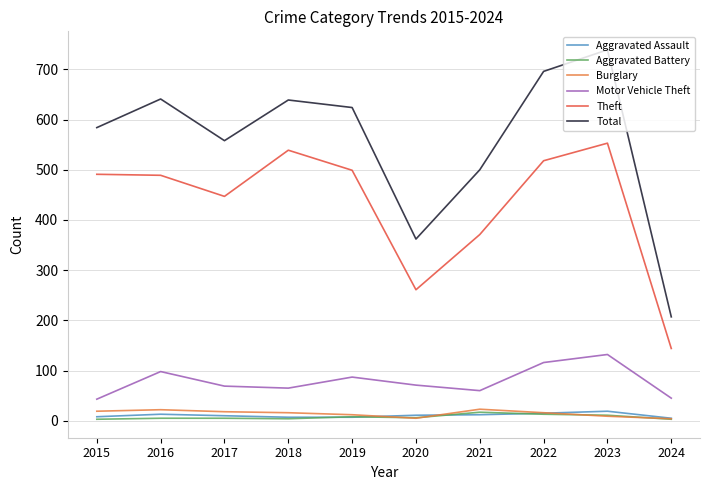

True or false: Total has a value of 787 at 2017.

False